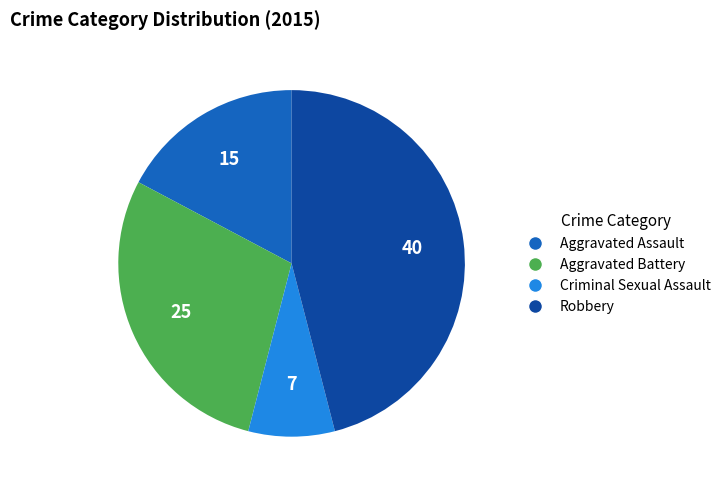

How many slices are in this pie chart?

4